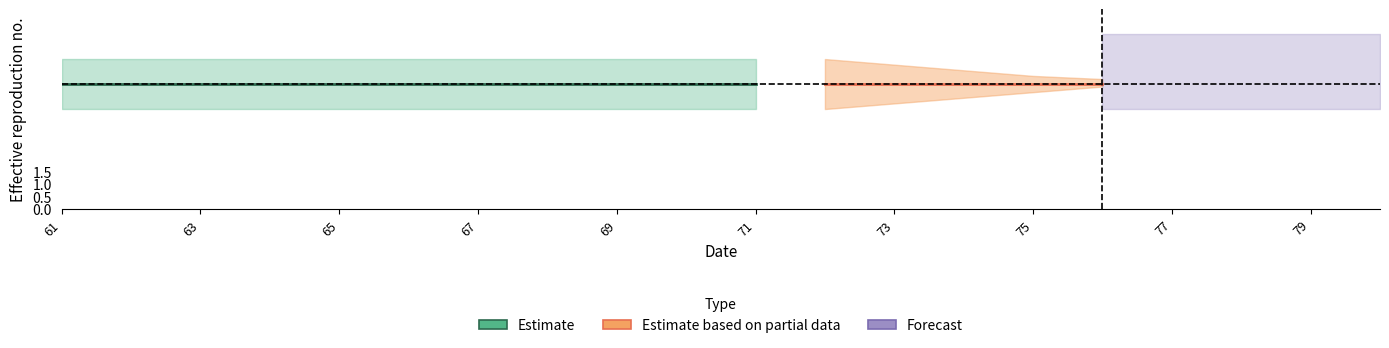

Reading left to right, list all the values displayed in this chart.

min: 4	4	4	4	4	4	4	4	4	4	4	4	4	4	4	4	4	4	4	4
mid: 5	5	5	5	5	5	5	5	5	5	5	5	5	5	5	5	5	5	5	5
max: 6	6	6	6	6	6	6	6	6	6	6	6	6	6	6	7	7	7	7	7